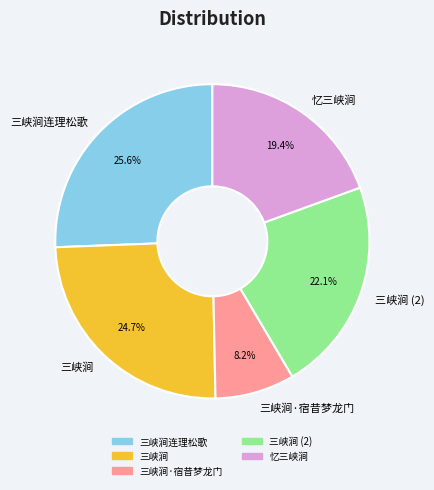

Which category has the biggest portion of the pie?

三峡涧连理松歌